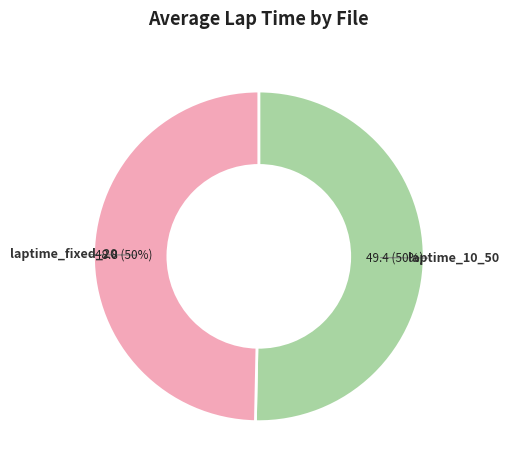

To the nearest percent, what is the average slice percentage?

50%